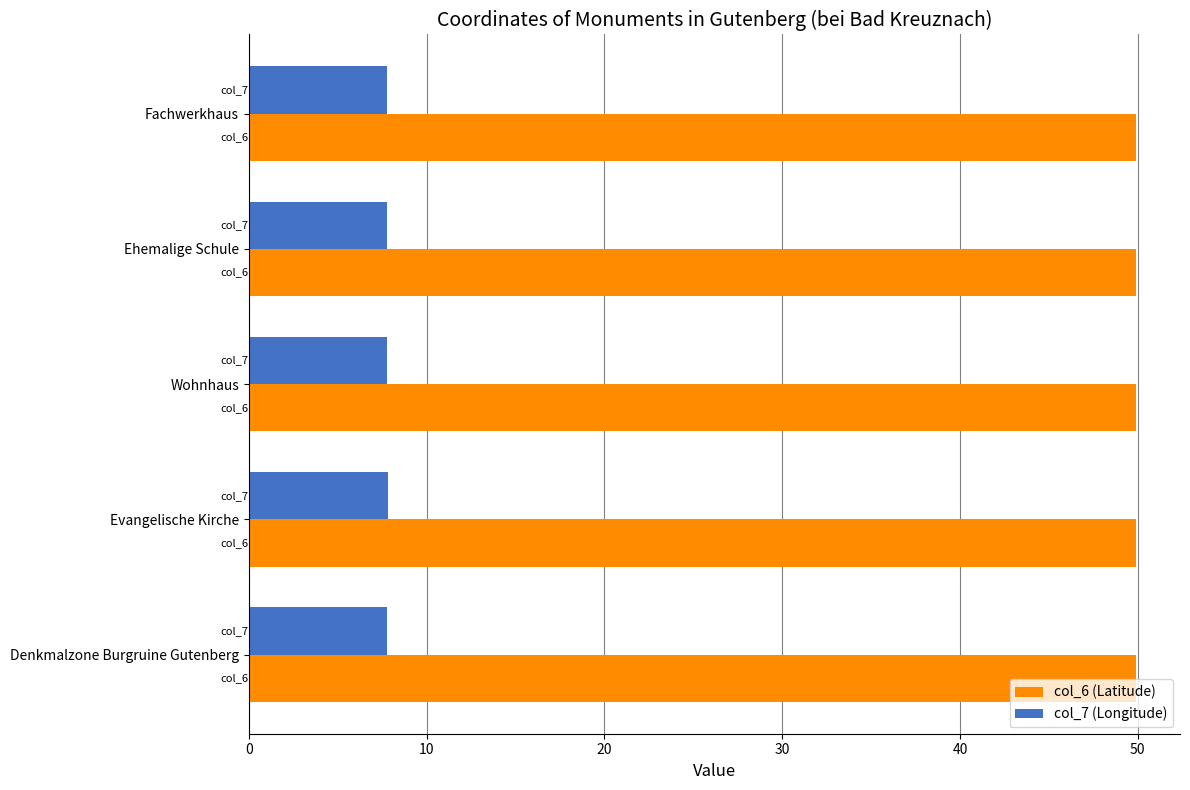

Rank the series by their average value, from lowest to highest.

col_7 (Longitude), col_6 (Latitude)